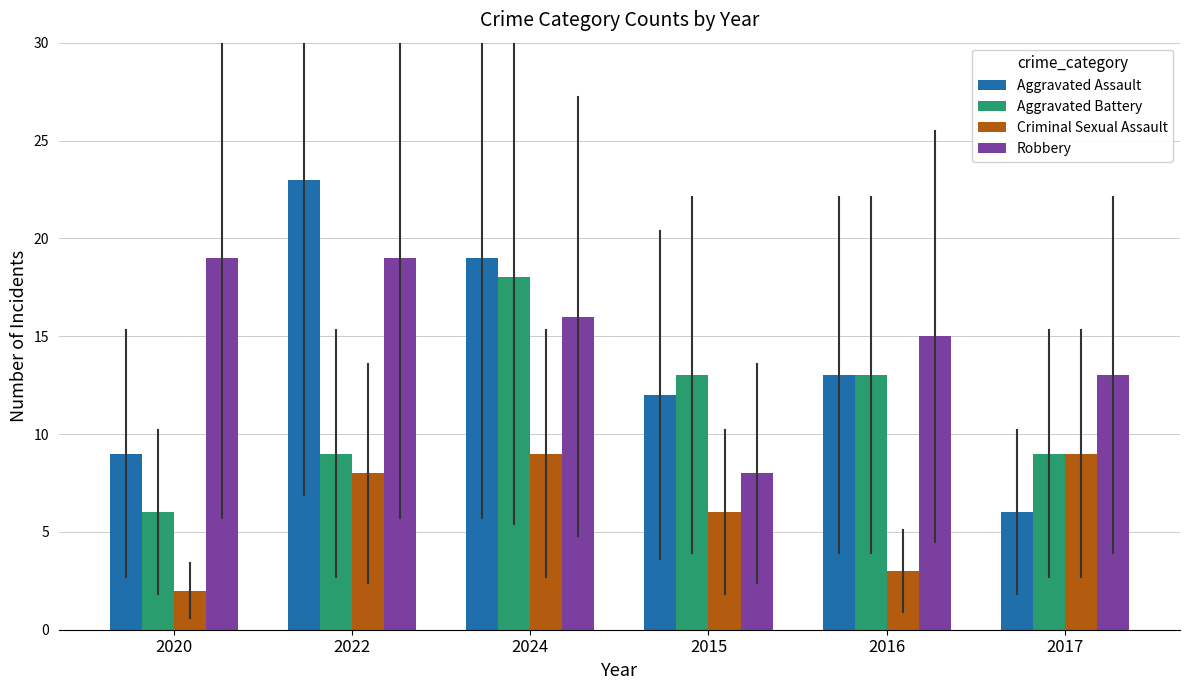

What is the approximate value of Robbery at 2022?

19